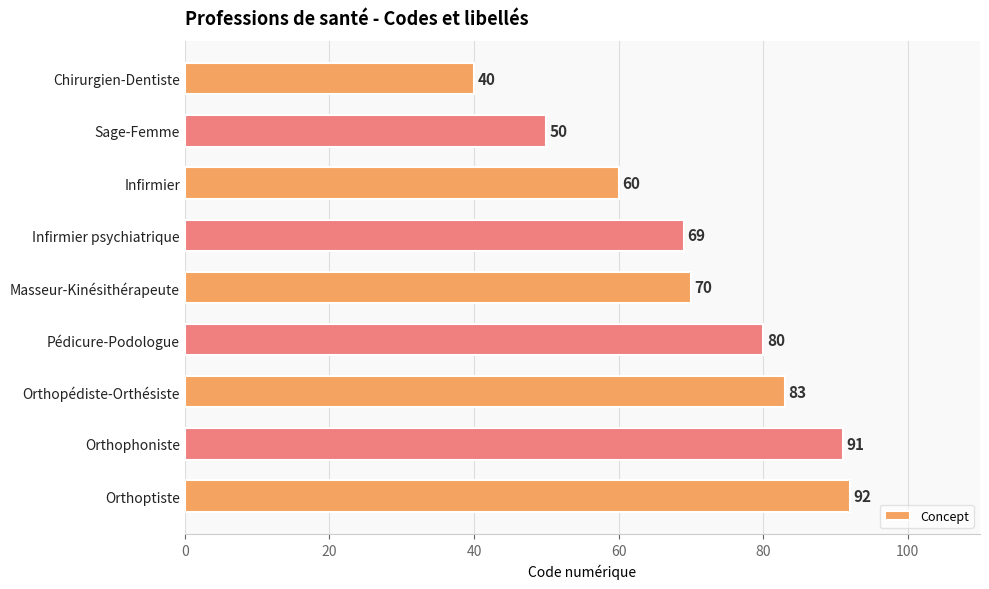

List the labels in order of value, smallest first.

Chirurgien-Dentiste, Sage-Femme, Infirmier, Infirmier psychiatrique, Masseur-Kinésithérapeute, Pédicure-Podologue, Orthopédiste-Orthésiste, Orthophoniste, Orthoptiste